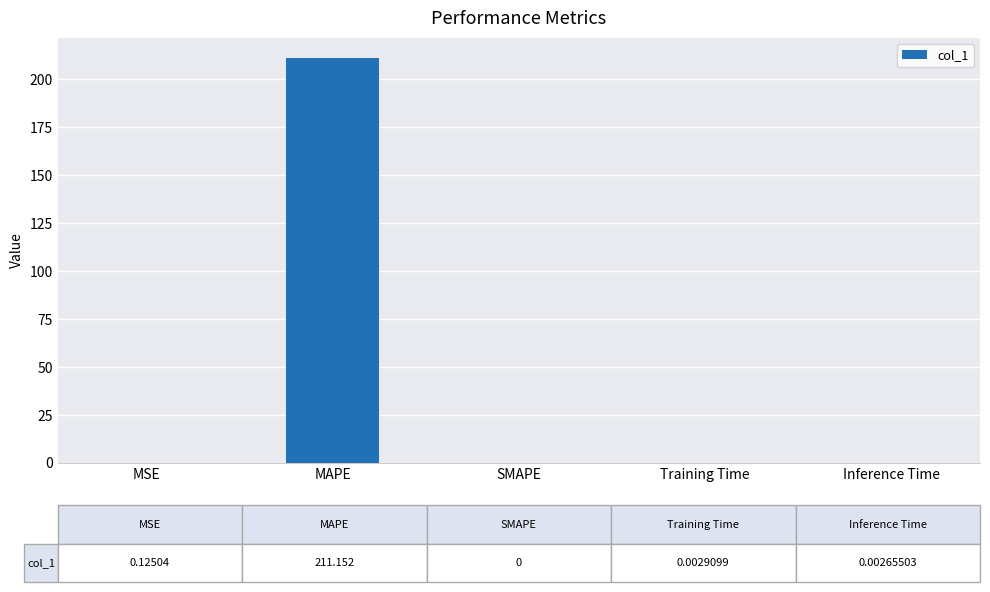

What is the average value?

42.3